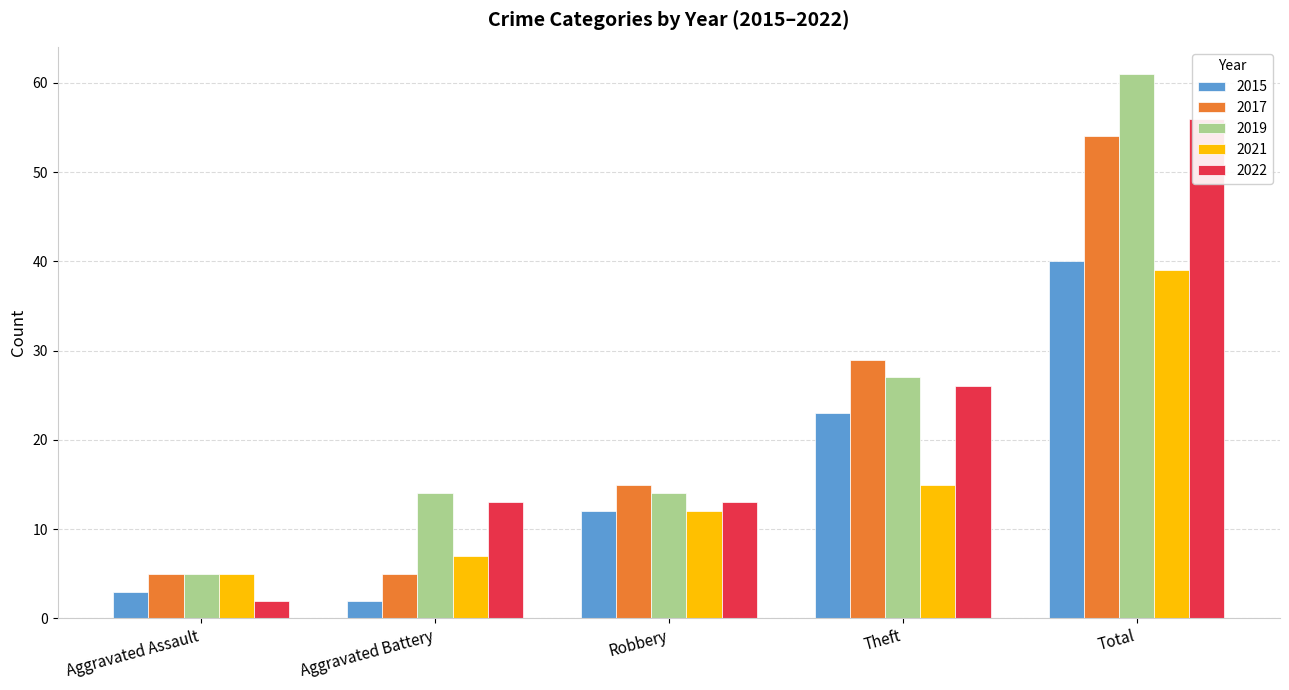

What is the label of the 2nd bar from the right?

Theft